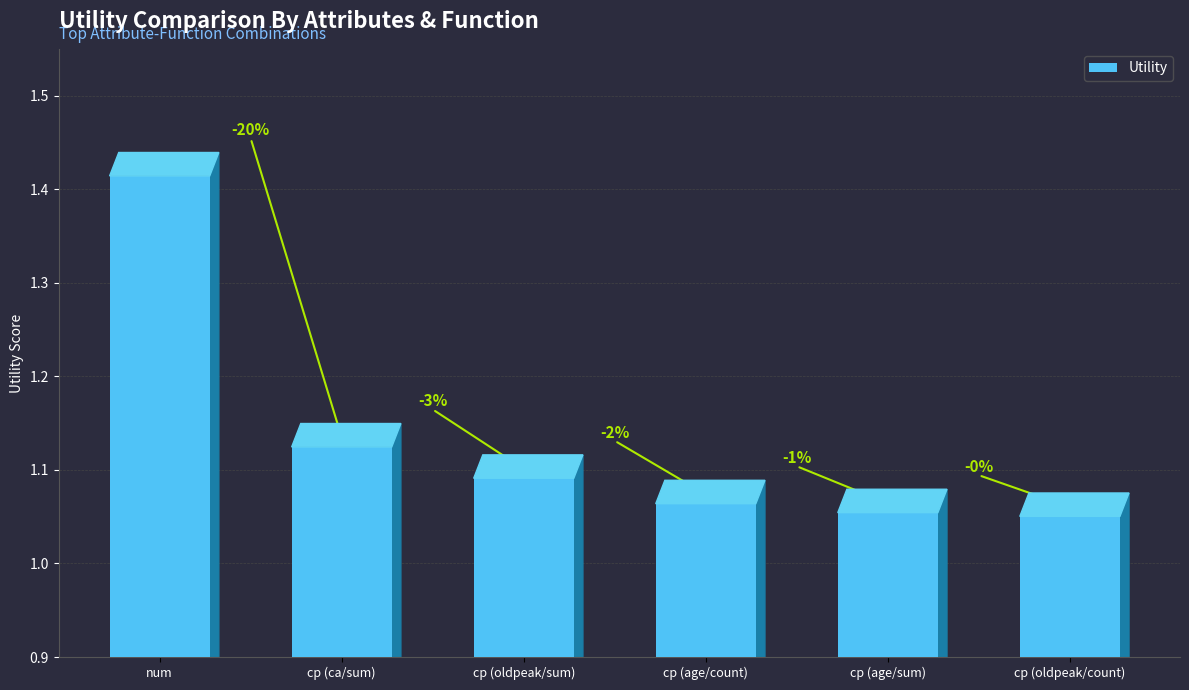

What is the label of the 6th bar from the left?

cp (oldpeak/count)